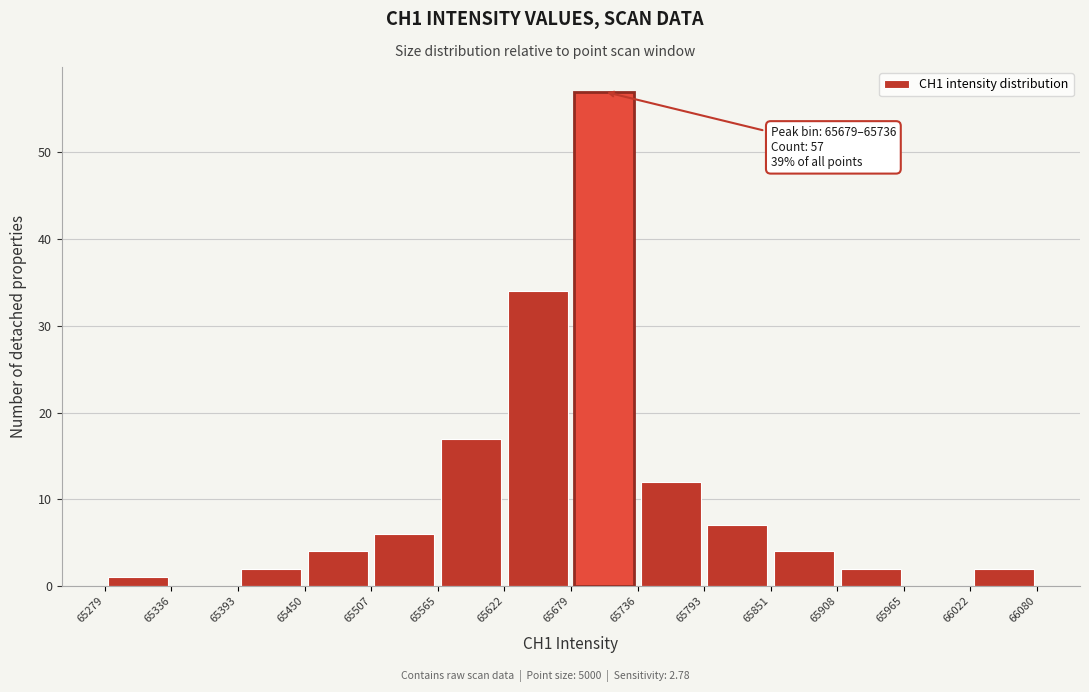

Over which range of the x-axis is the bar tallest?

65679 to 65736